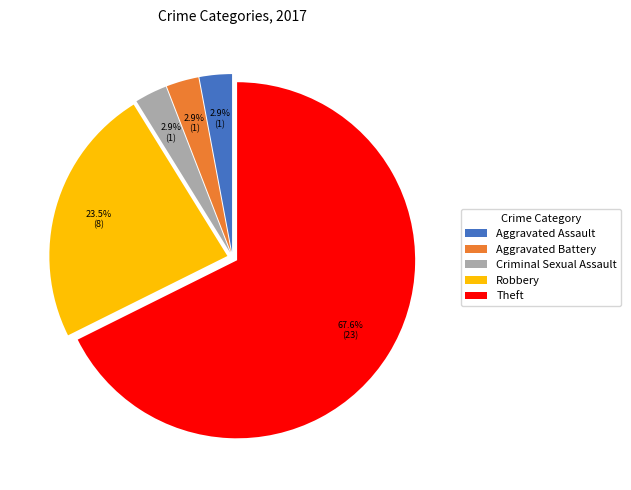

What is the largest slice in the pie chart?

Theft